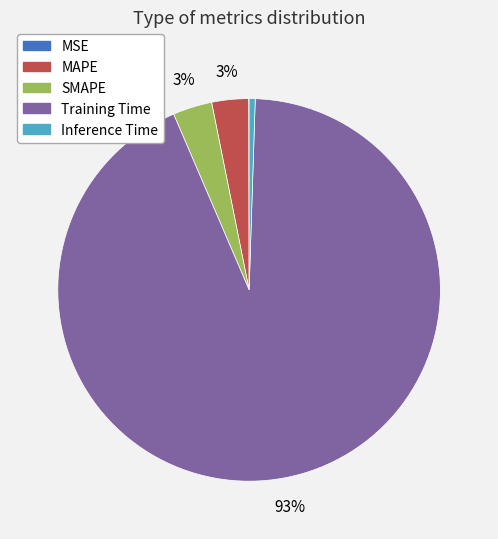

Does MAPE account for over 50% of the chart?

No